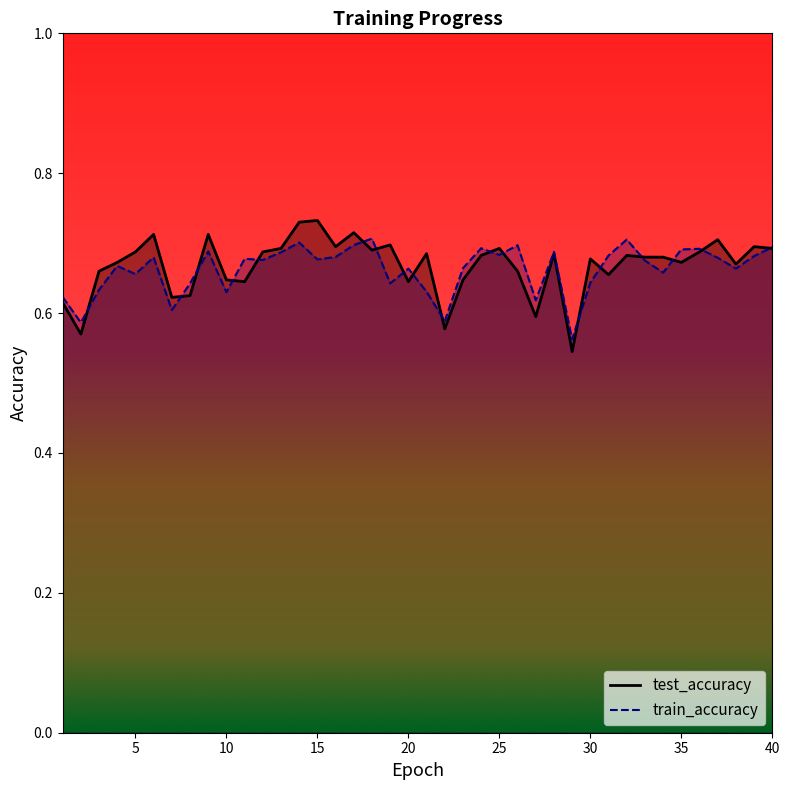

At which category is the sum across all series the highest?

14